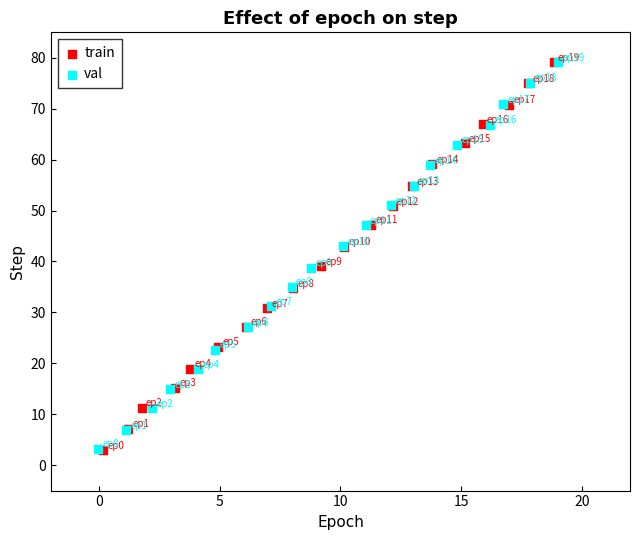

Which series has the widest spread of Y values?

train